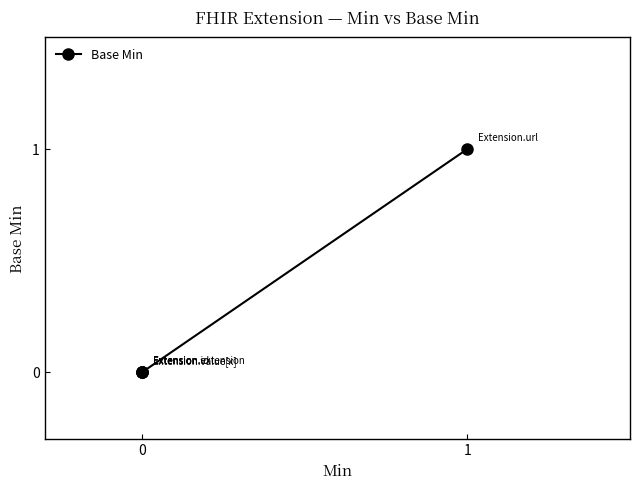

Does the chart display data point markers on the line(s)?

Yes